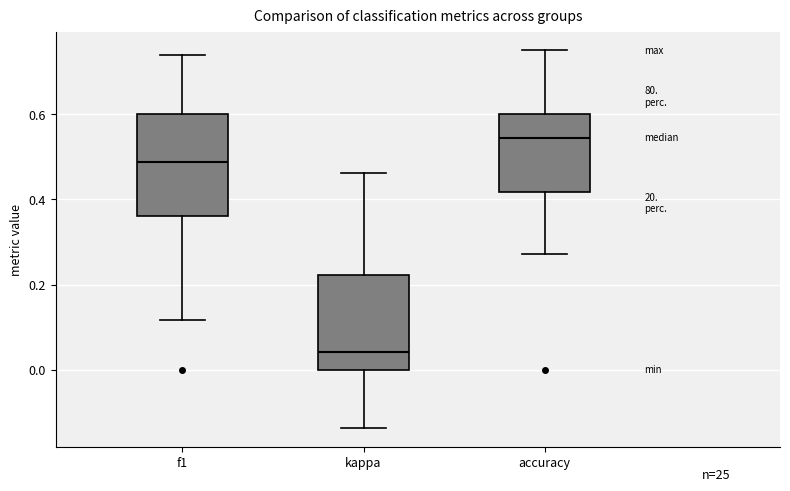

Reading left to right, transcribe this box plot: for each box, give where its median line is, the range the box spans, and where its two whiskers end, as read against the y-axis. The values are not printed on the chart, so give them approximately, as read against the axis.

f1: median 0.48, box 0.36 to 0.60, whiskers 0.12 to 0.74
kappa: median 0.04, box 0.00 to 0.22, whiskers -0.14 to 0.46
accuracy: median 0.54, box 0.42 to 0.60, whiskers 0.28 to 0.76